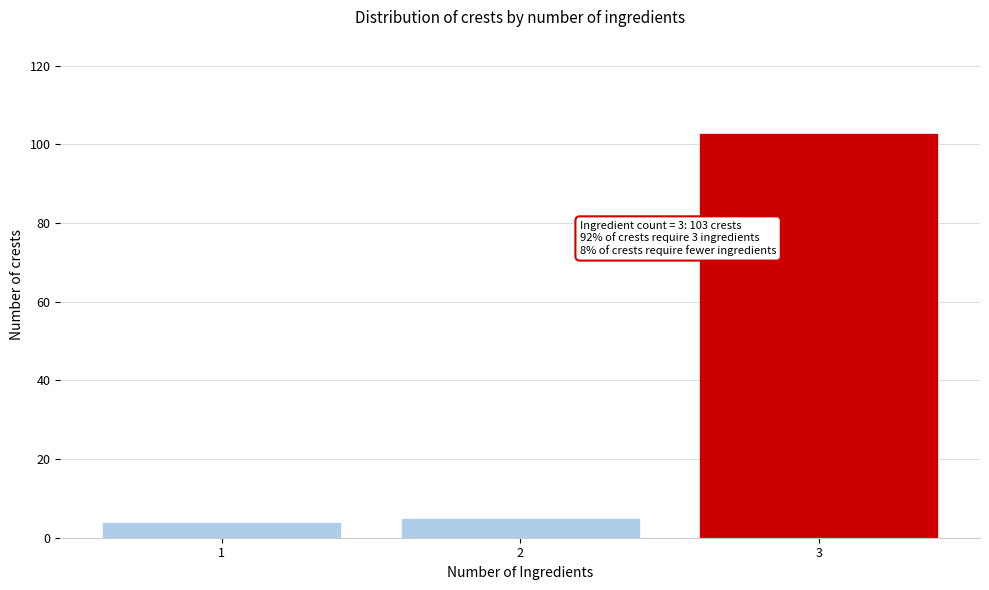

Reading left to right, extract all data points from this chart.

4	5	103